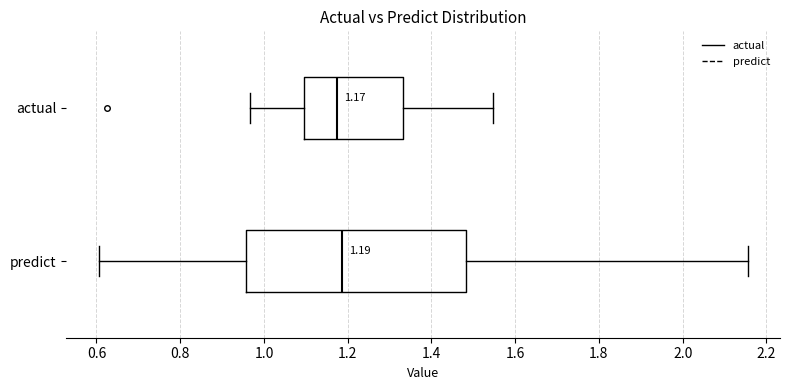

Which box is the widest, from its left edge to its right edge?

predict